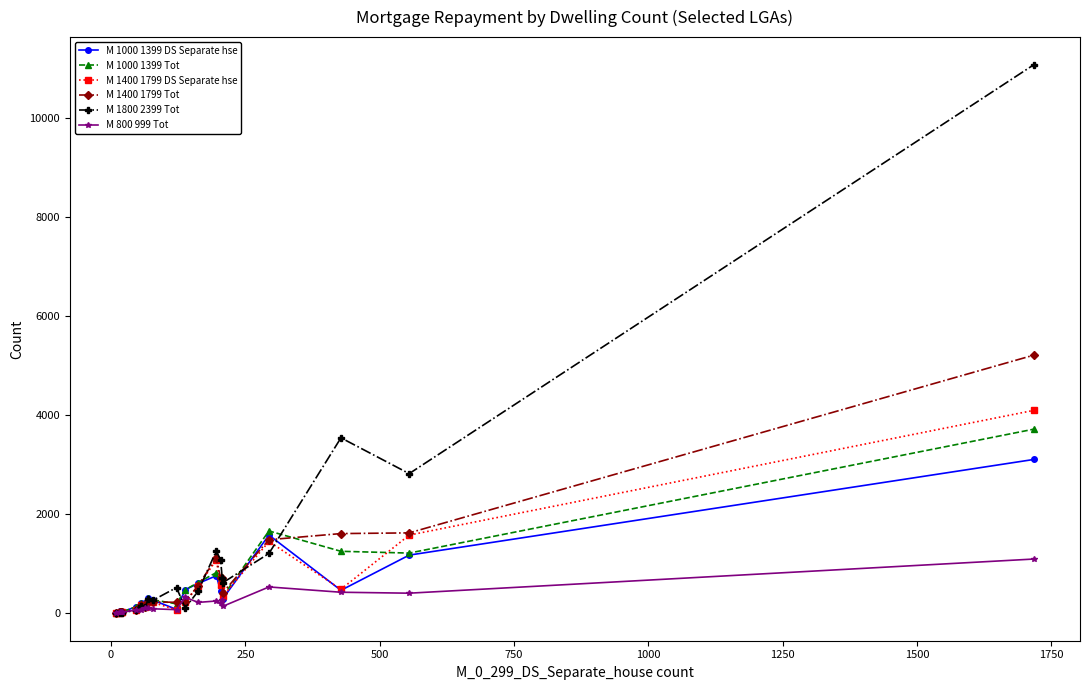

What is the greatest value displayed?

11084